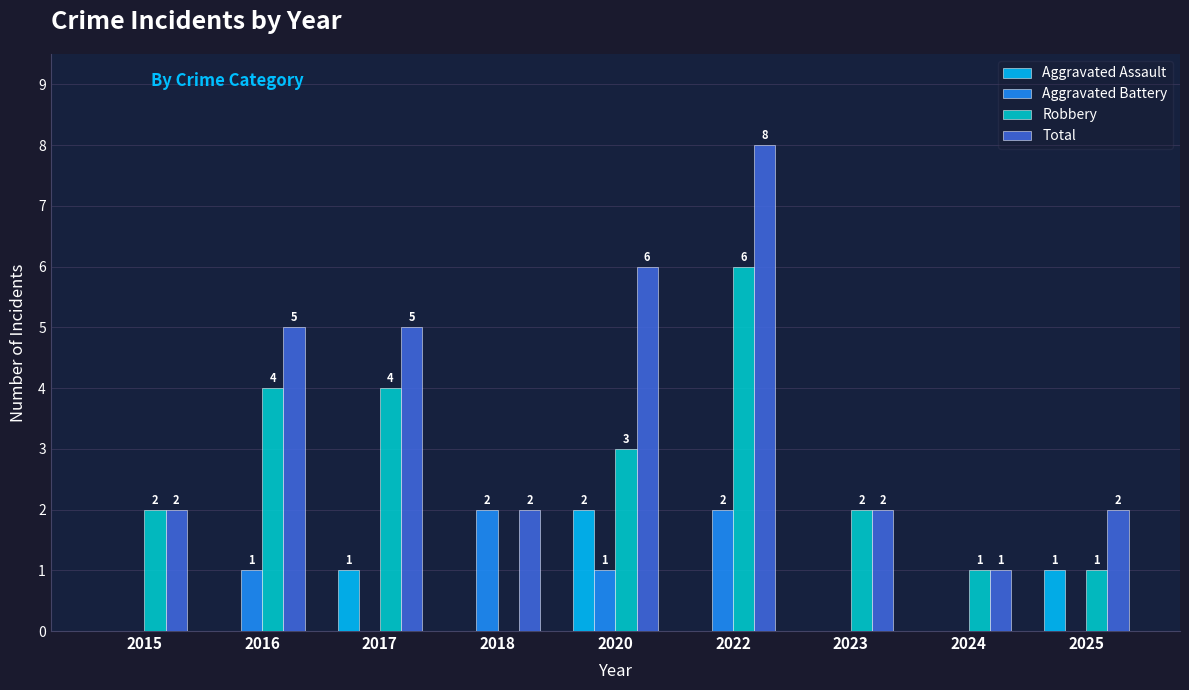

What is the maximum value for Aggravated Assault?

2